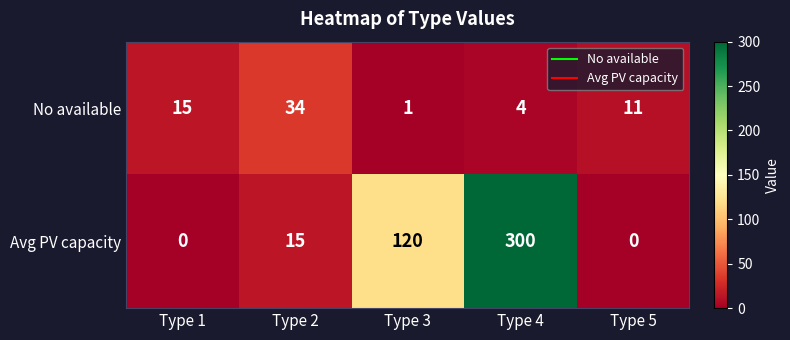

Reading left to right, list all the values displayed in this chart.

No available: Type 1=15	Type 2=34	Type 3=1	Type 4=4	Type 5=11
Avg PV capacity: Type 1=0	Type 2=15	Type 3=120	Type 4=300	Type 5=0